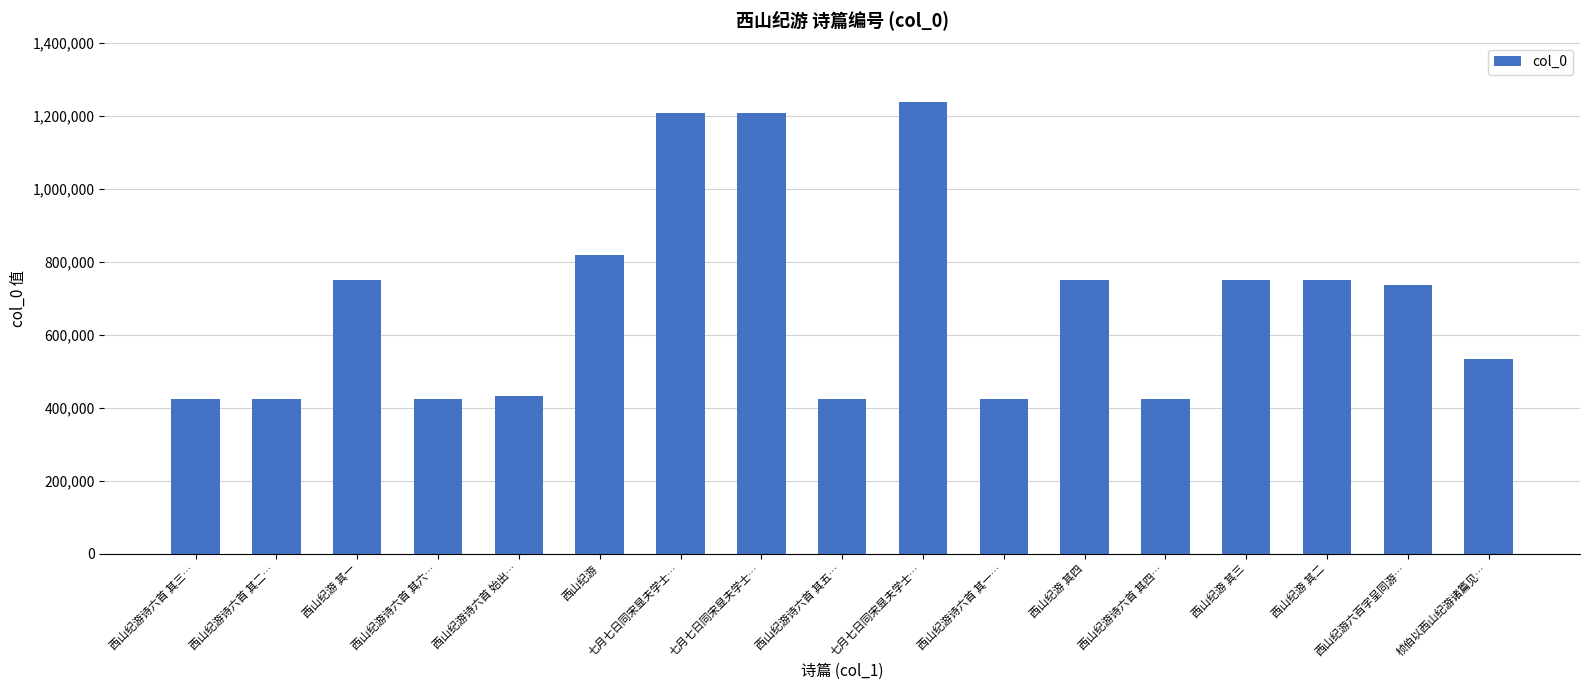

What is the greatest value displayed?

1236503